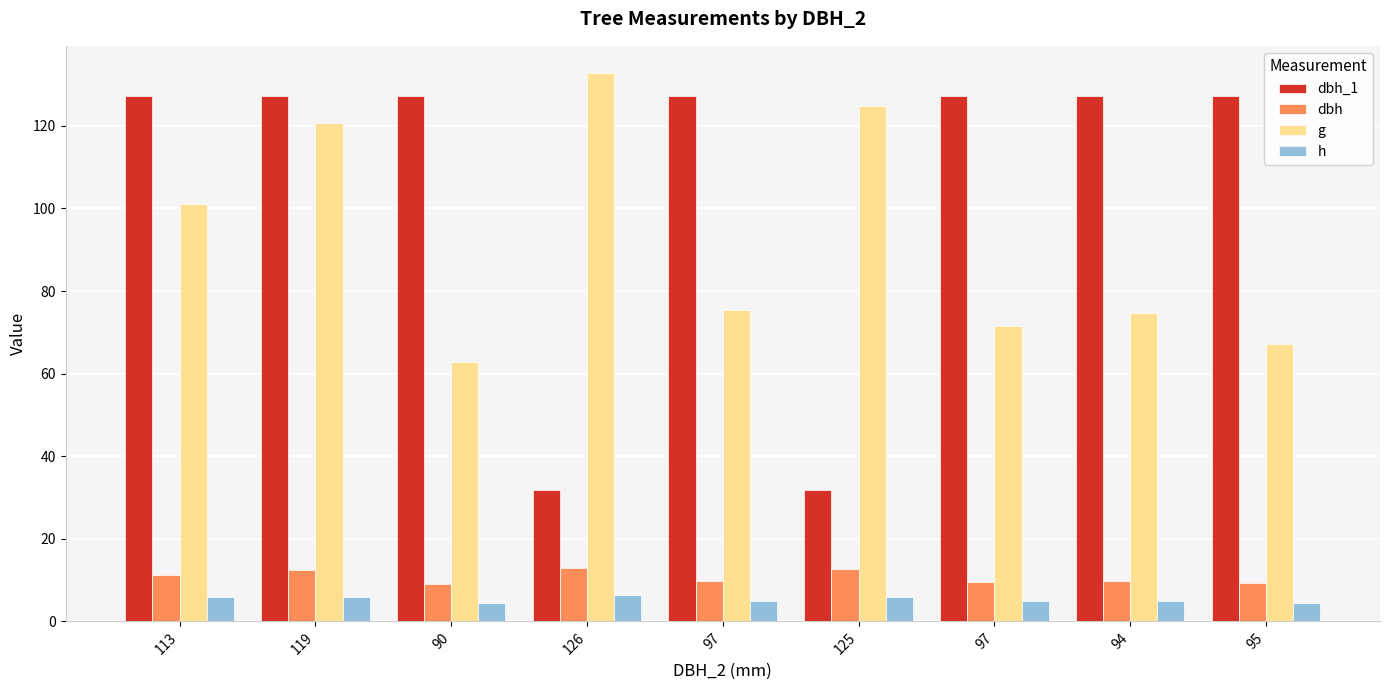

Between 97 and 94, which series saw the biggest shift?

g